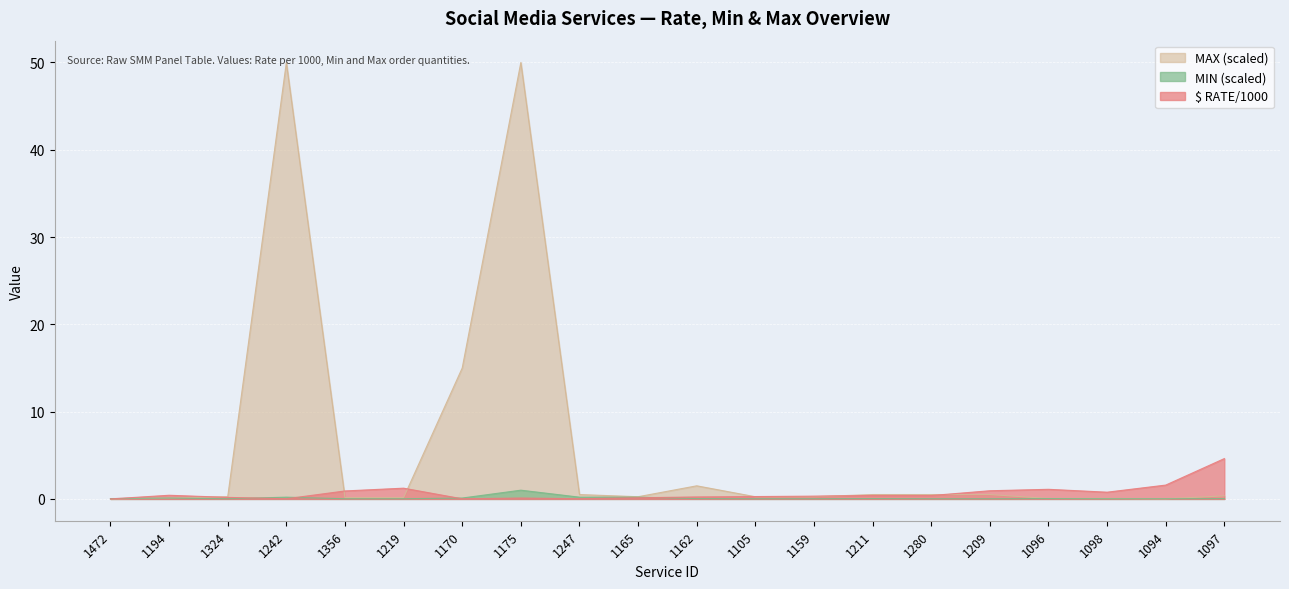

How many distinct data groups are displayed?

3